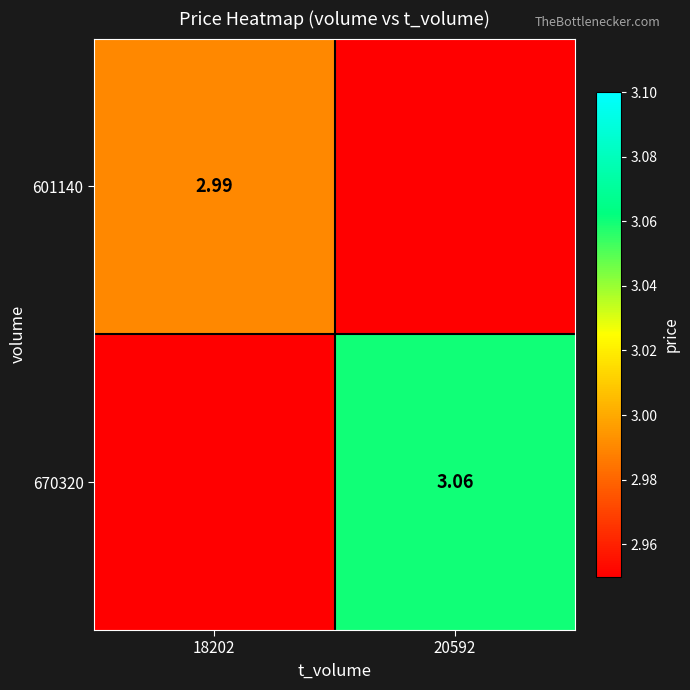

How many values in 601140 are above zero?

1